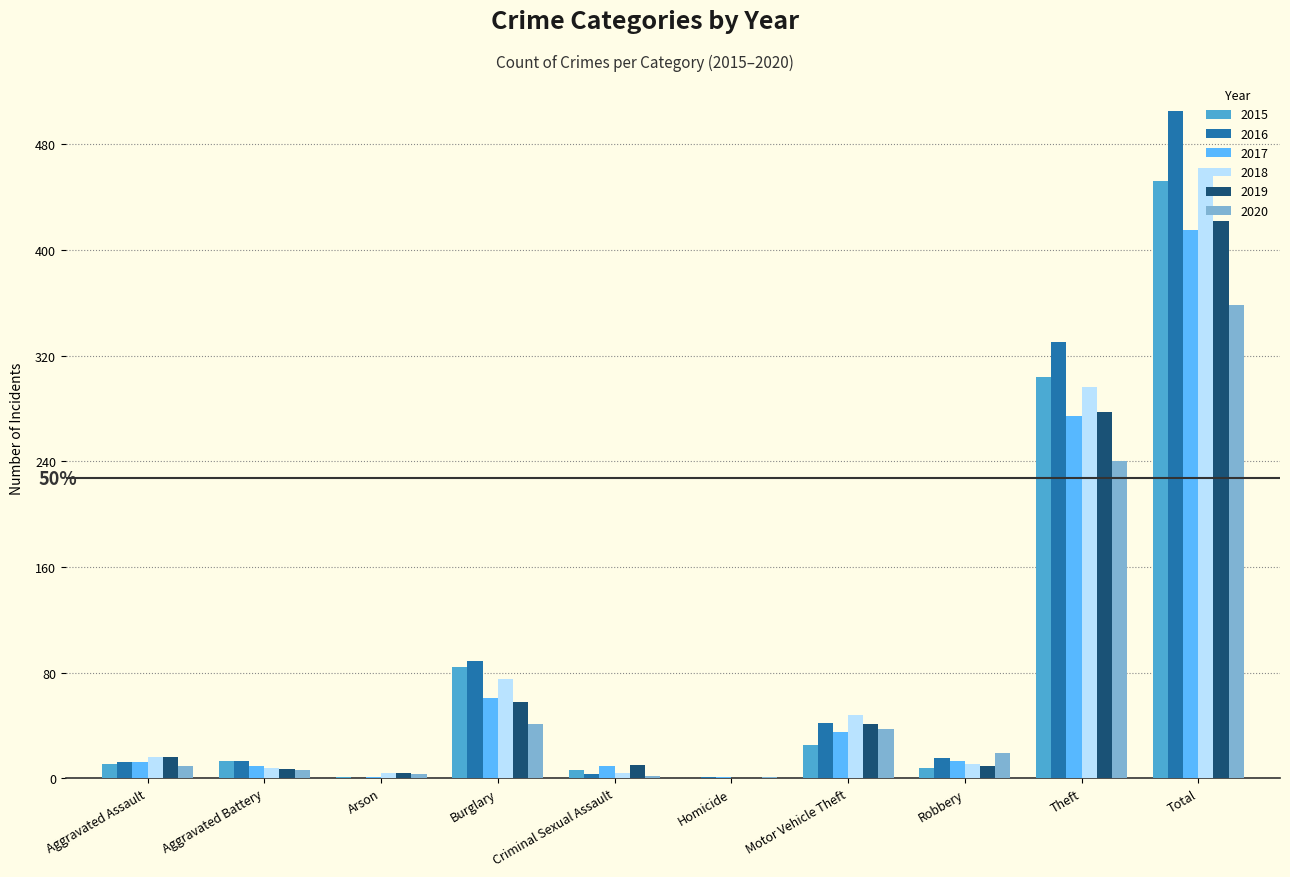

Does the chart contain stacked bars?

No